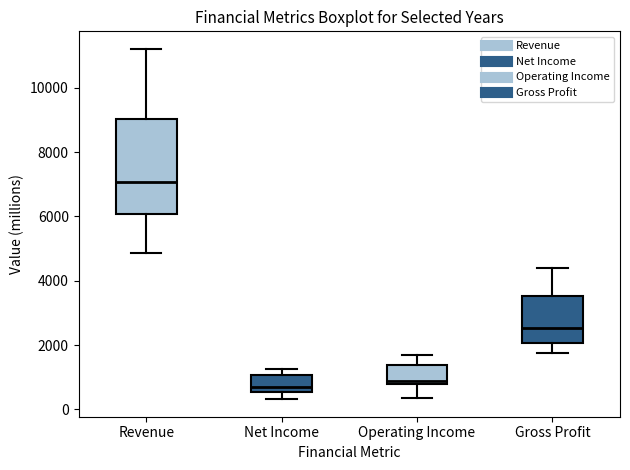

Comparing the boxes themselves (not the whiskers), which one is the tallest?

Revenue